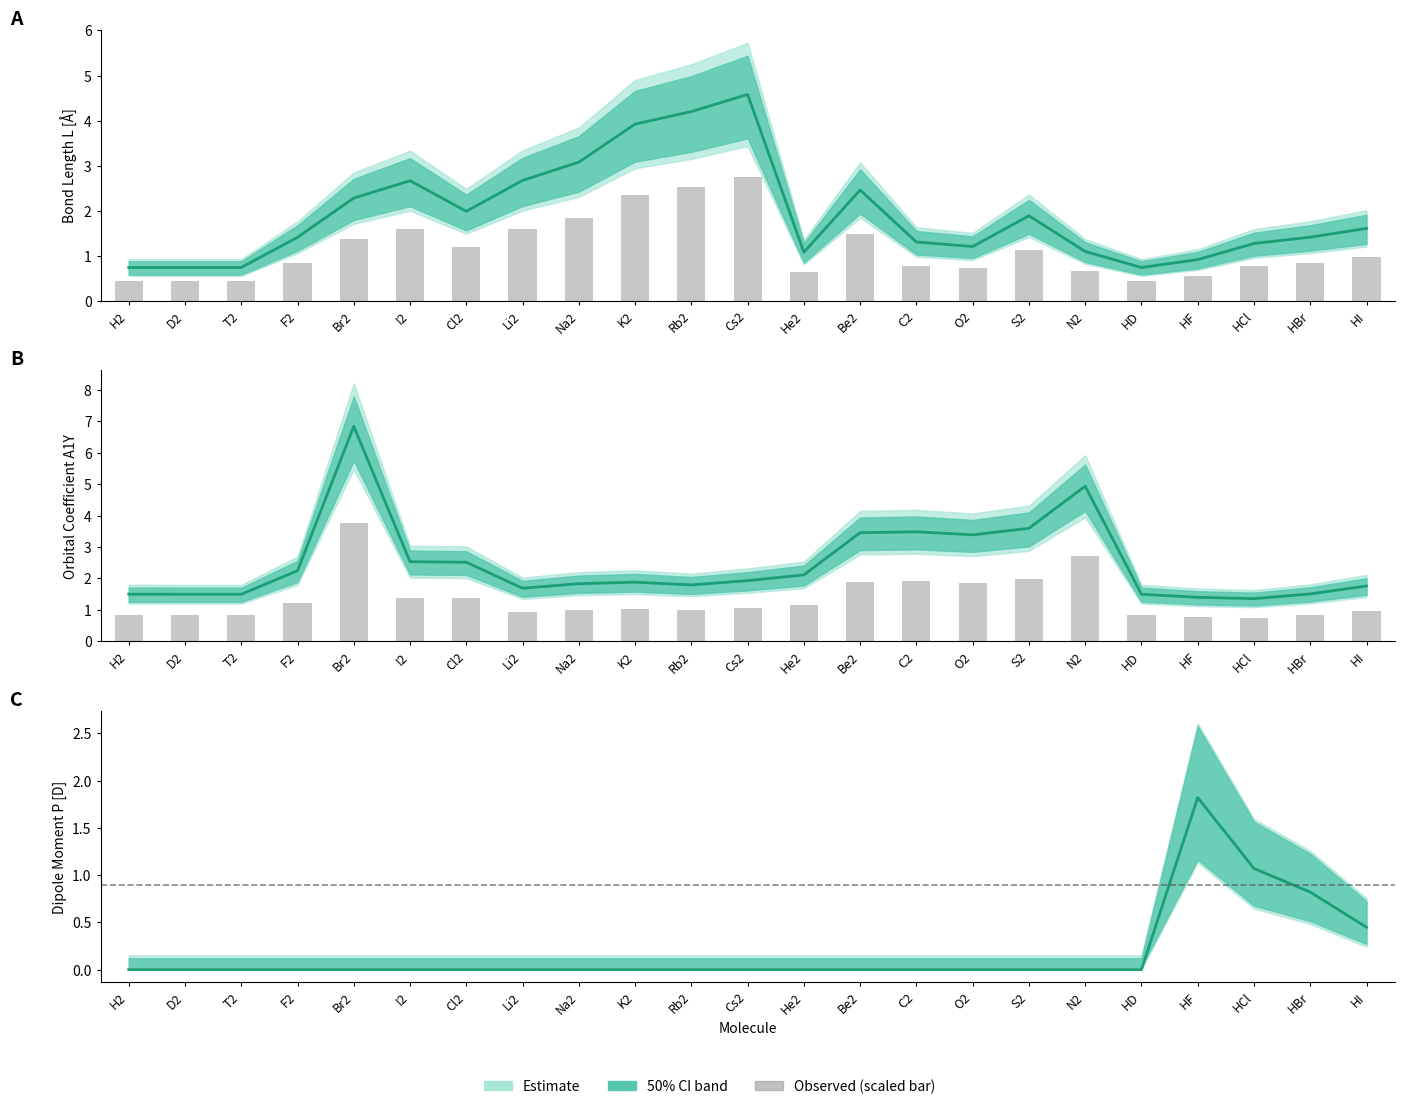

Reading left to right, extract all data points from this chart.

L[Å] central: 0.7	0.7	0.7	1.4	2.3	2.7	2.0	2.7	3.1	3.9	4.2	4.6	1.1	2.5	1.3	1.2	1.9	1.1	0.7	0.9	1.3	1.4	1.6
Observed: 0.8	0.8	0.8	1.2	3.8	1.4	1.4	0.9	1.0	1.0	1.0	1.1	1.2	1.9	1.9	1.9	2.0	2.7	0.8	0.8	0.7	0.8	1.0
A1Y central: 1.5	1.5	1.5	2.2	6.8	2.5	2.5	1.7	1.8	1.9	1.8	1.9	2.1	3.5	3.5	3.4	3.6	4.9	1.5	1.4	1.4	1.5	1.8
P[D] central: 0.0	0.0	0.0	0.0	0.0	0.0	0.0	0.0	0.0	0.0	0.0	0.0	0.0	0.0	0.0	0.0	0.0	0.0	0.0	1.8	1.1	0.8	0.4